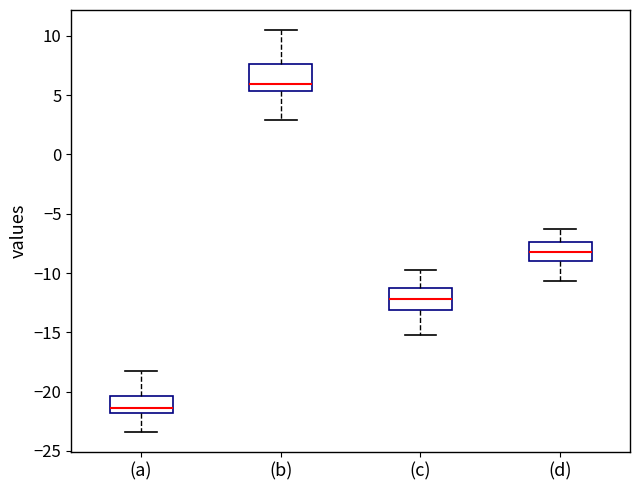

Which box has the highest median line?

(b)